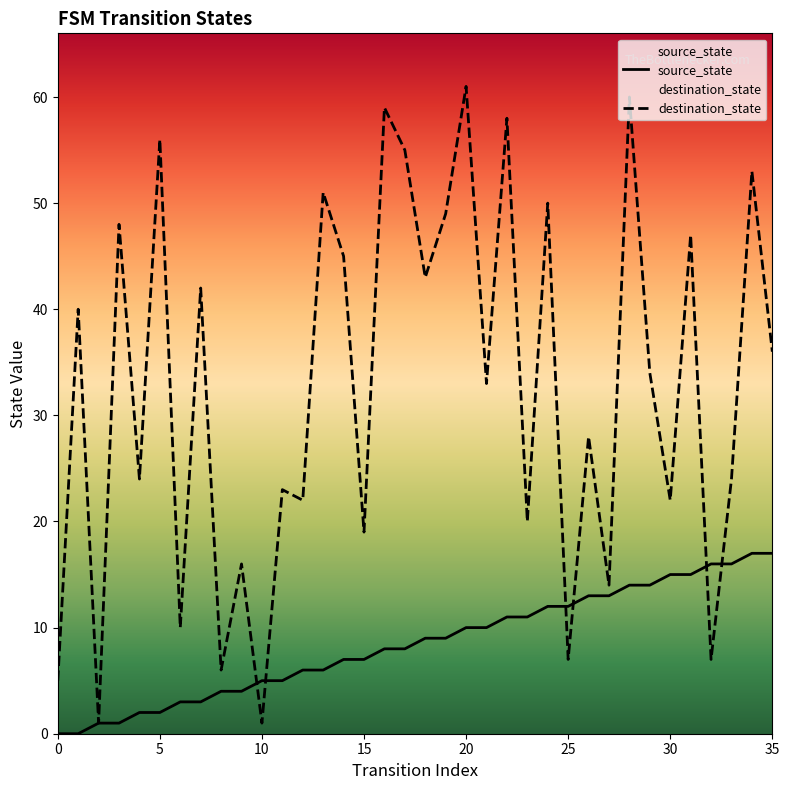

What is the difference between the highest and lowest values at 35?

19